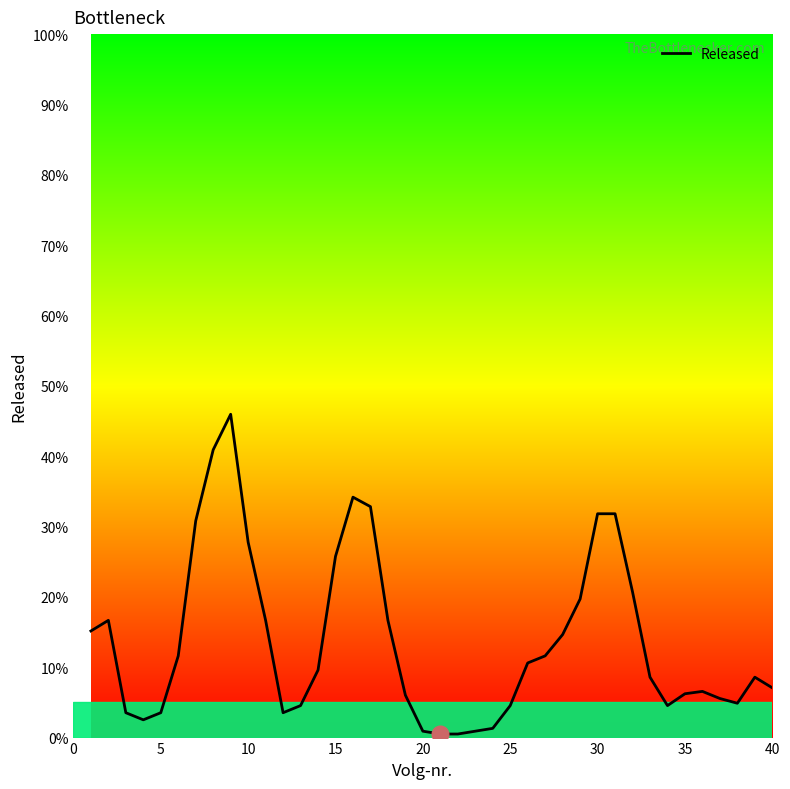

What is the difference between the maximum and minimum values?

45.5